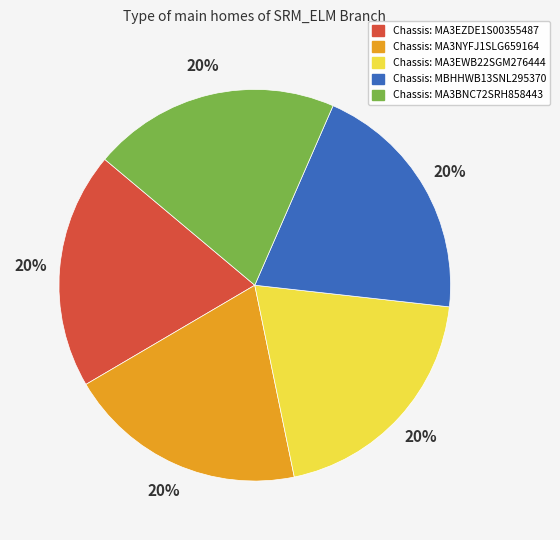

How many slices are in this pie chart?

5